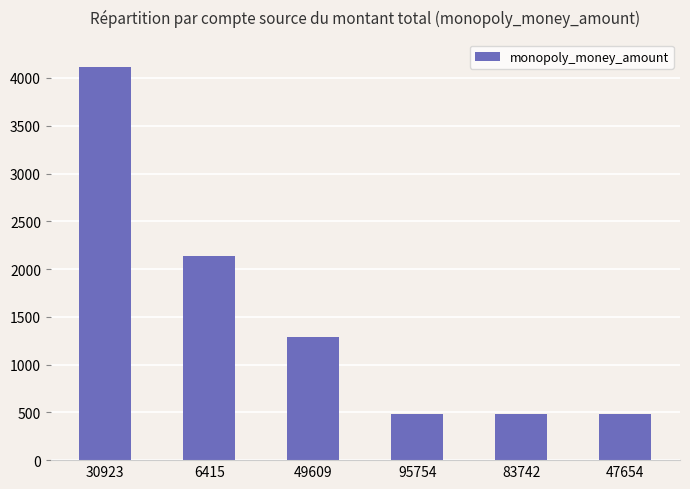

Reading left to right, what are all the values shown in this chart?

4116.0	2140.5	1286.5	487.5	487.5	487.5